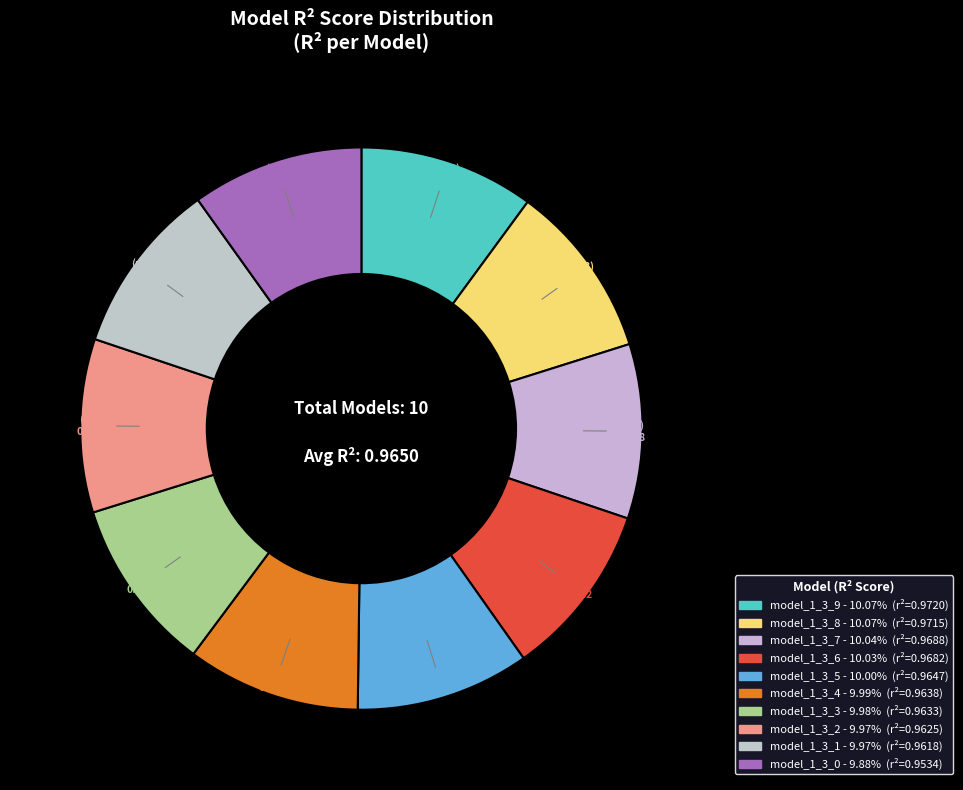

What percentage is the model_1_3_0 slice, to the nearest percent?

10%